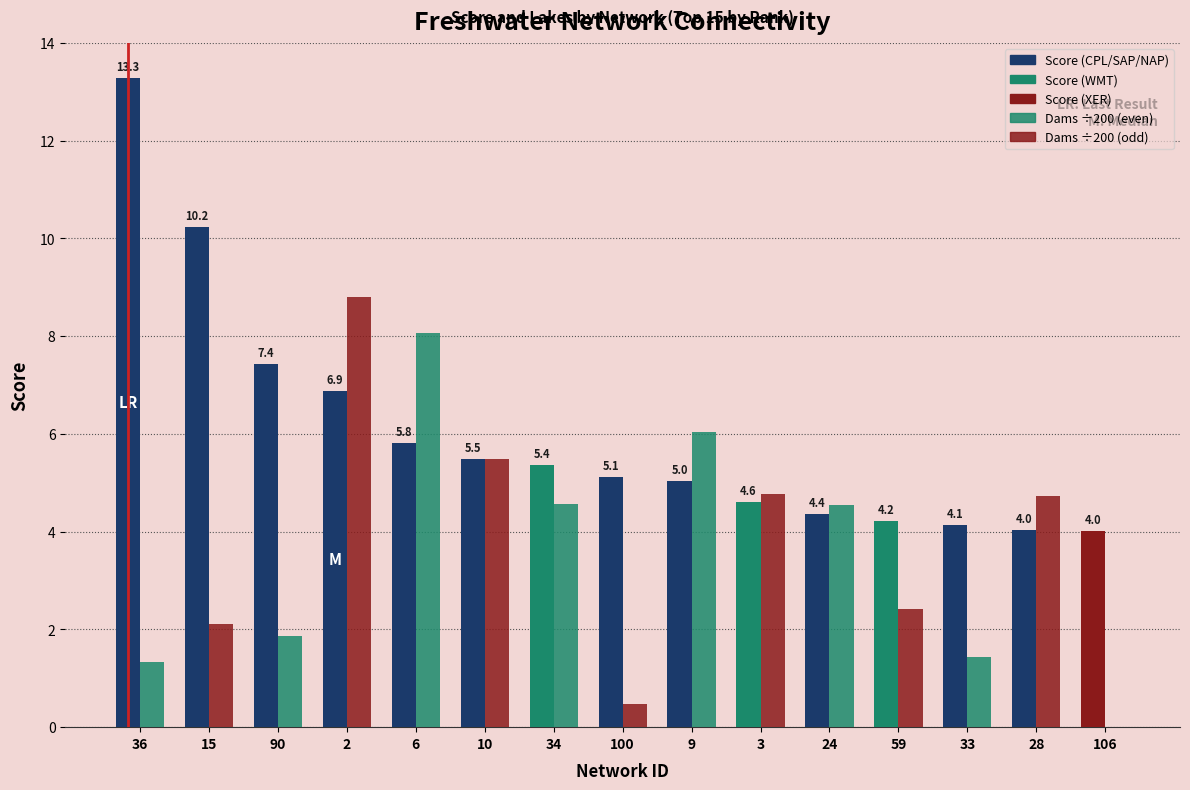

How many categories are shown in the chart?

15